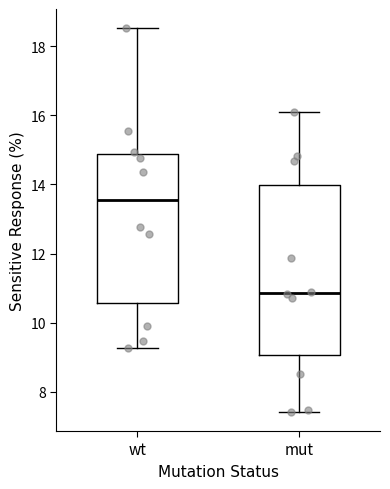

Which box has the highest median line?

wt